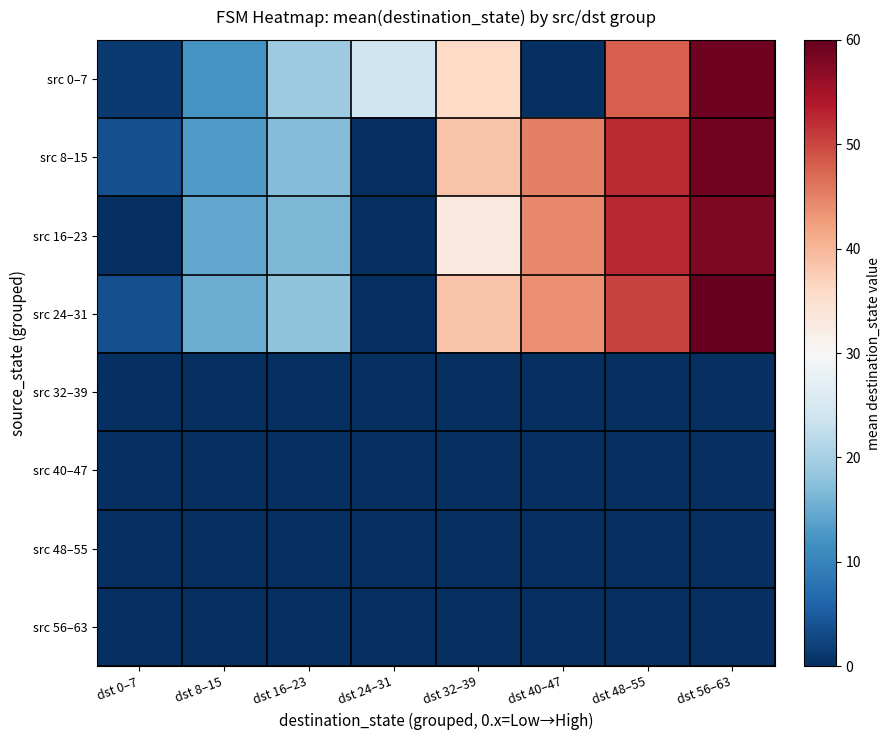

Between dst 8–15 and dst 24–31, which is larger?

dst 24–31